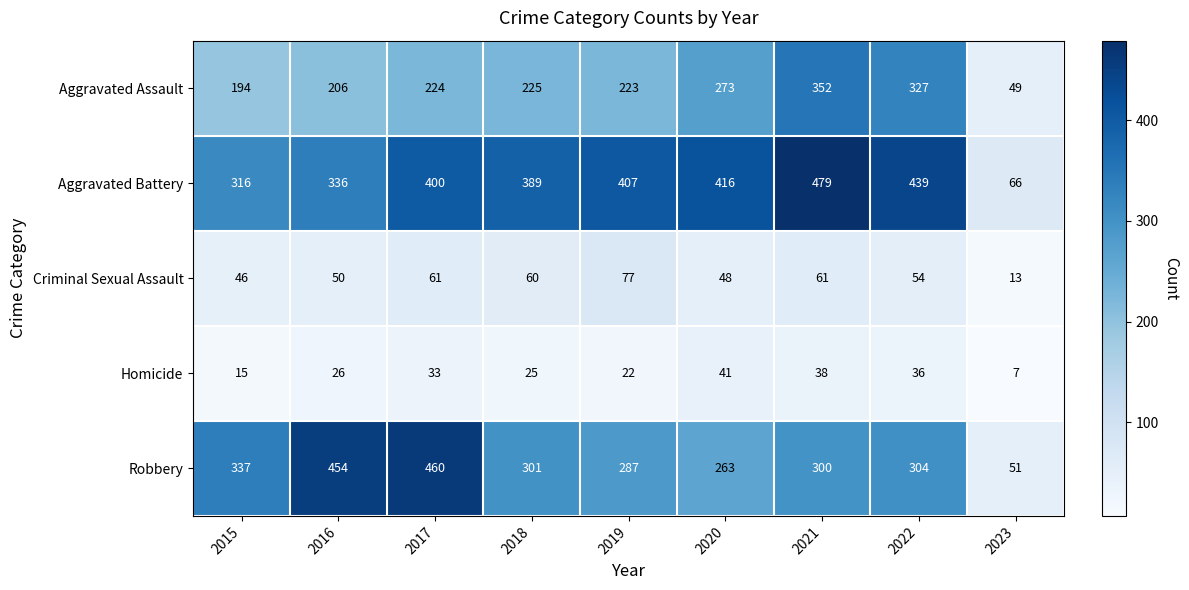

What is the sum of the Aggravated Assault values at 2019 and 2021?

575